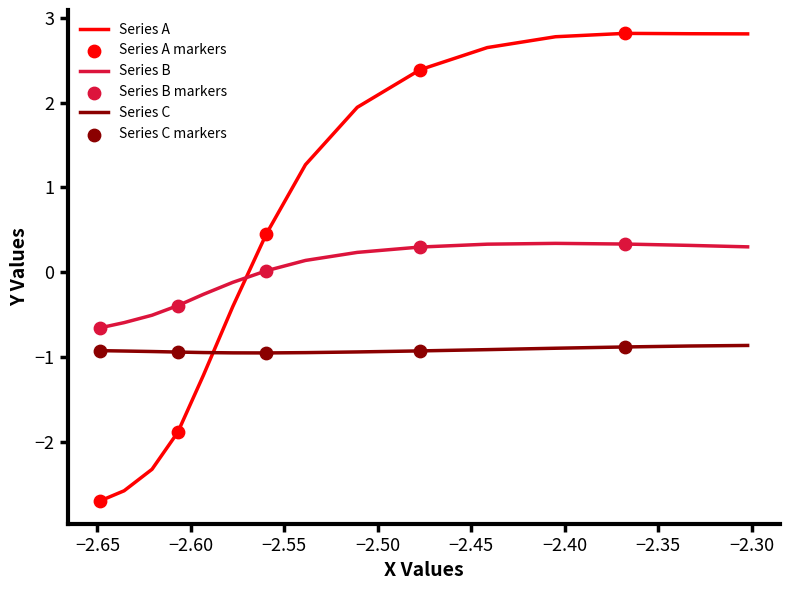

How many times do Series B and Series A cross each other?

1